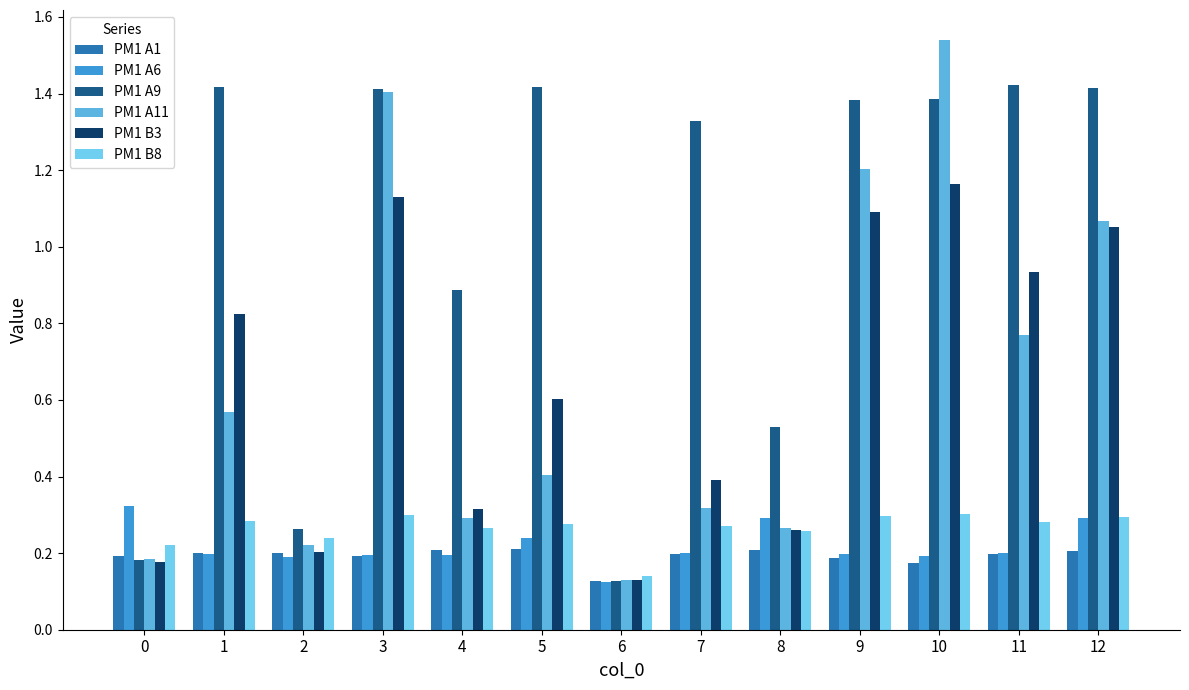

Where is PM1 A11 nearest to the value 0?

6